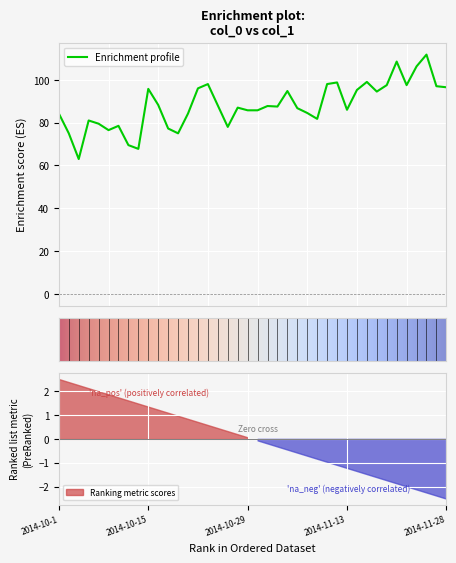

At which label does the data first exceed 87?

2014-10-15